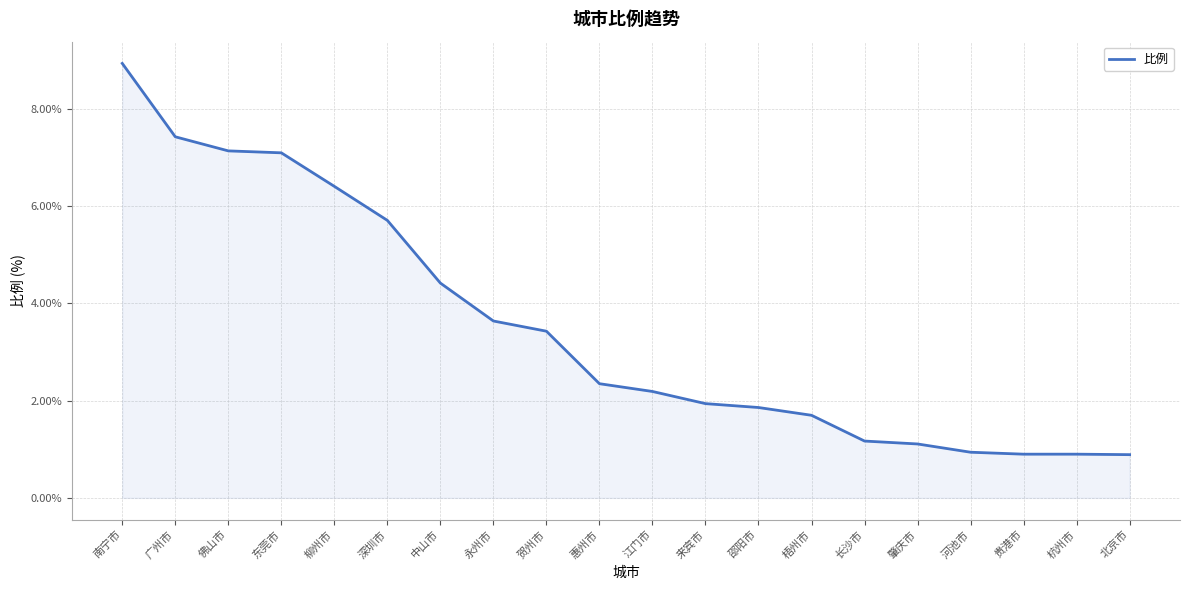

Which has a higher value, 梧州市 or 东莞市?

东莞市